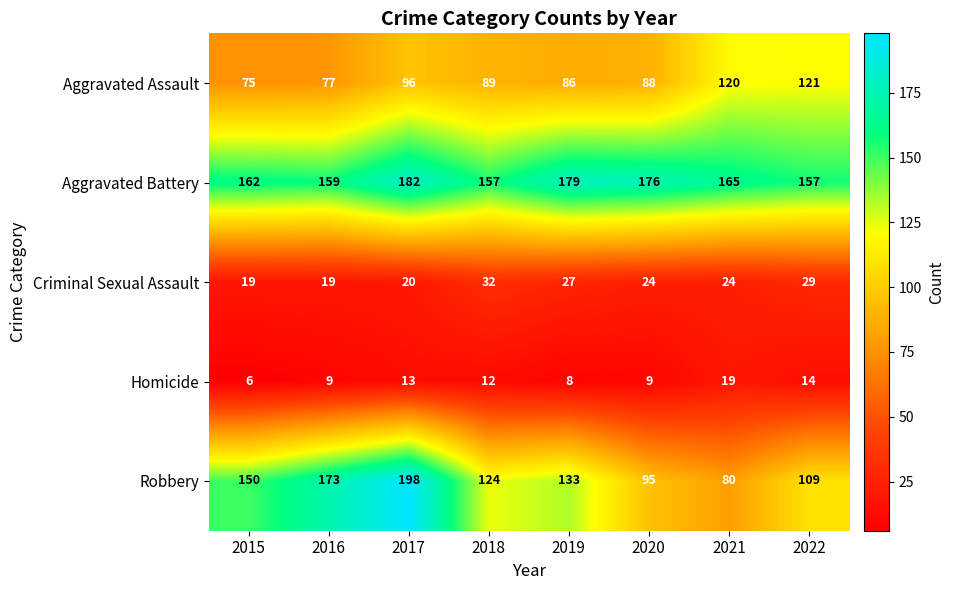

What is the difference between the maximum and minimum values in the Aggravated Battery series?

25